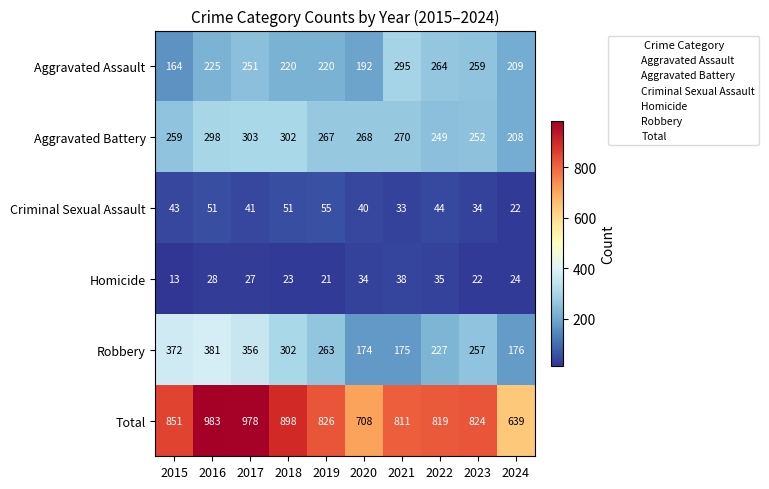

What is the difference between the second highest and second lowest values in the Aggravated Assault series?

72